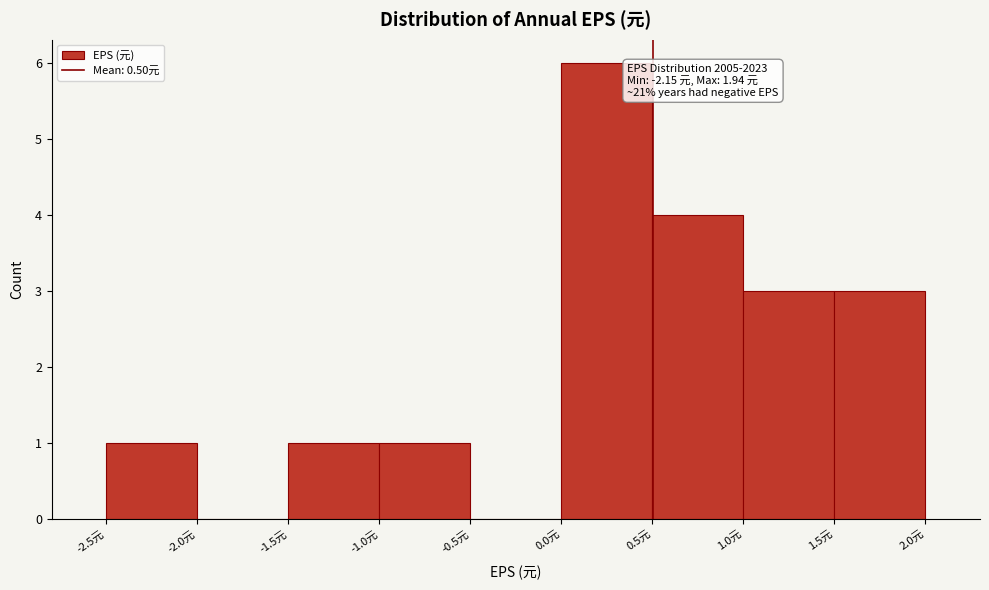

Which range on the x-axis has the tallest bar?

0.0 to 0.5